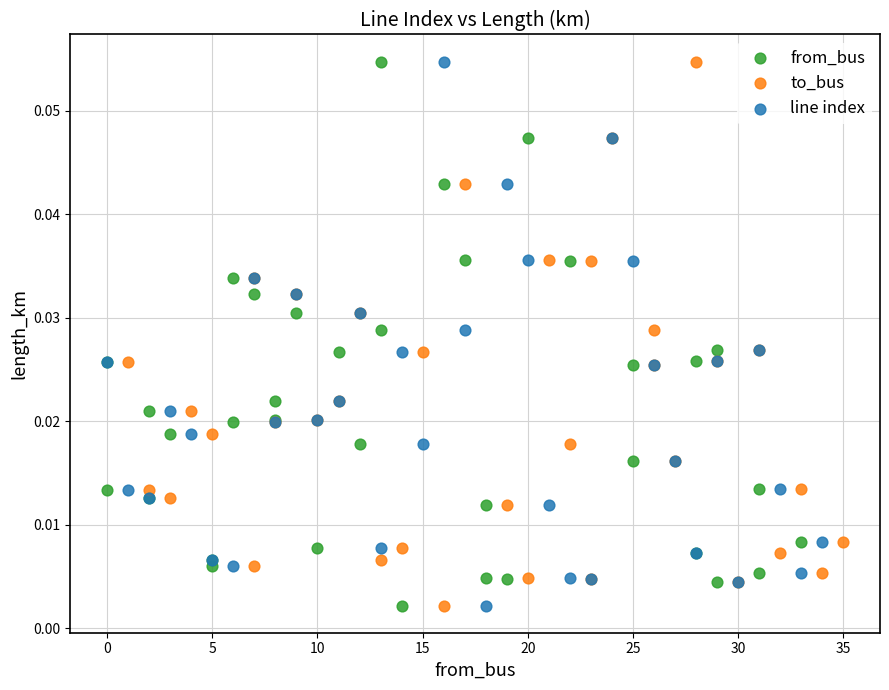

What are all the series names shown in the legend?

from_bus, to_bus, line index